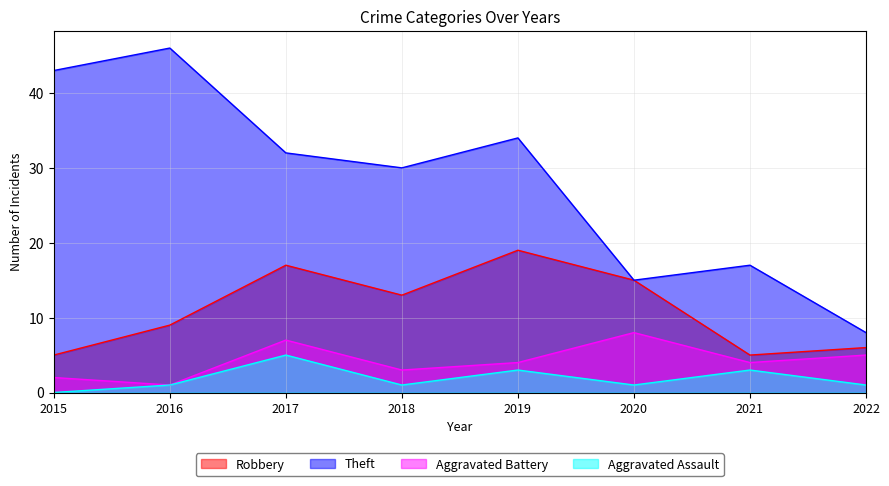

What is the value of the Theft point at the 1st from the left?

43